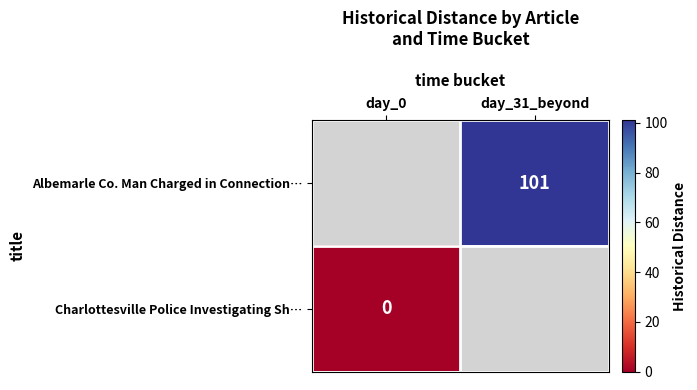

True or false: Albemarle Co. Man Charged in Connection… has a value of 101 at day_31_beyond.

True